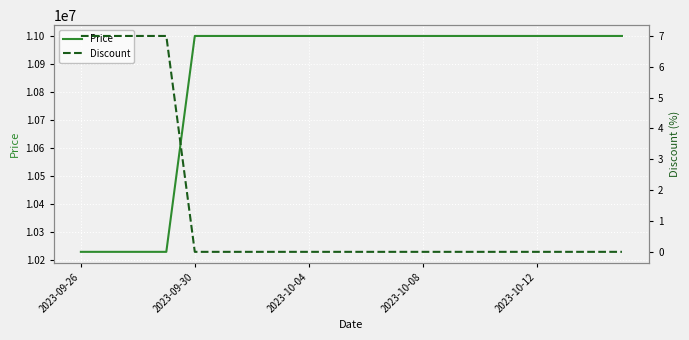

True or false: Price has a value of 17576468 at 6.

False